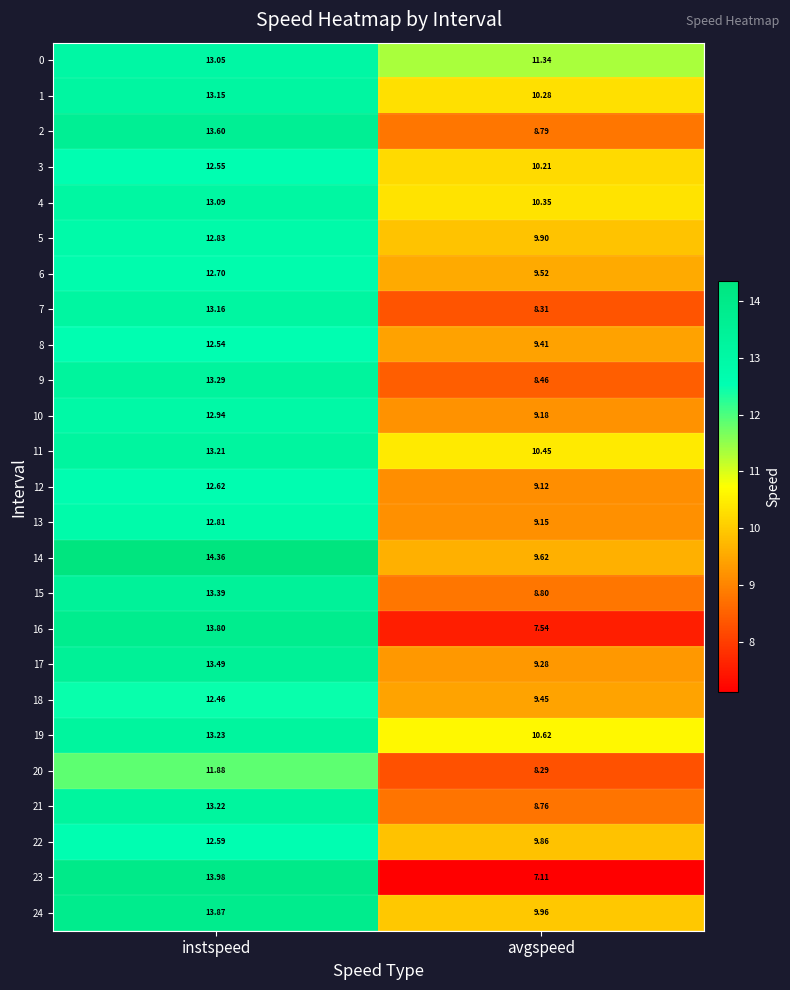

What is the total value across all series at avgspeed?

233.8